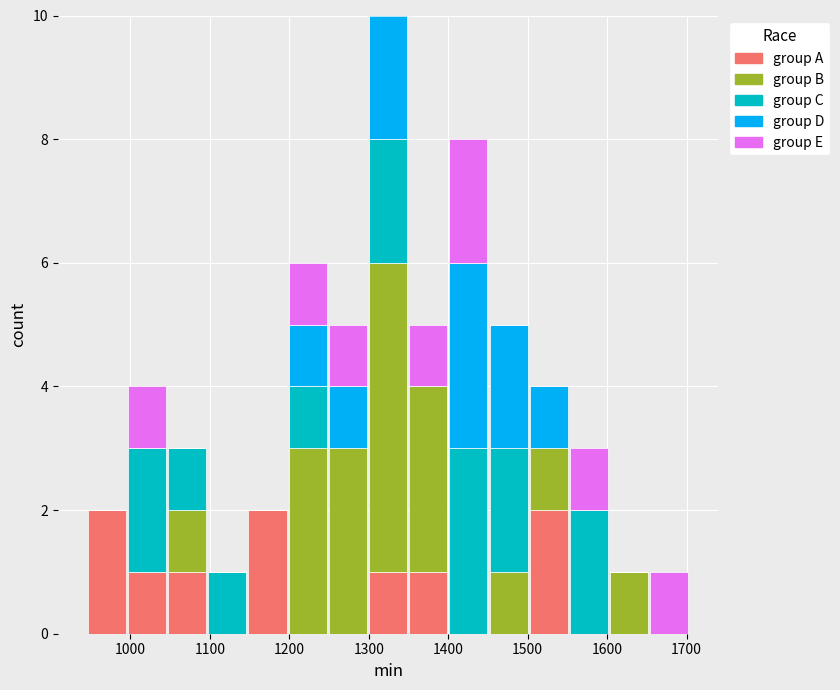

Reading left to right, transcribe this chart: for each stacked bar, give the range it covers on the x-axis and its total height. Neither the bar edges nor the heights are printed on the chart, so give them approximately, as read against the axes.

950 to 1000: 2
1000 to 1050: 4
1050 to 1100: 3
1100 to 1150: 1
1150 to 1200: 2
1200 to 1250: 6
1250 to 1300: 5
1300 to 1350: 10
1350 to 1400: 5
1400 to 1450: 8
1450 to 1500: 5
1500 to 1550: 4
1550 to 1600: 3
1600 to 1650: 1
1650 to 1700: 1